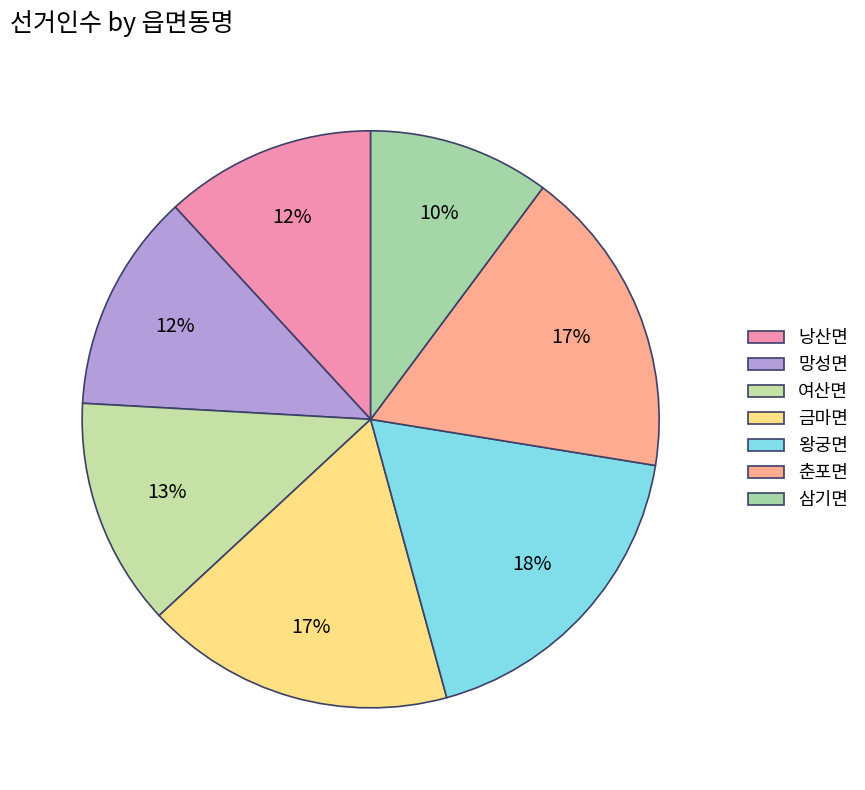

Count the number of slices in the pie.

7